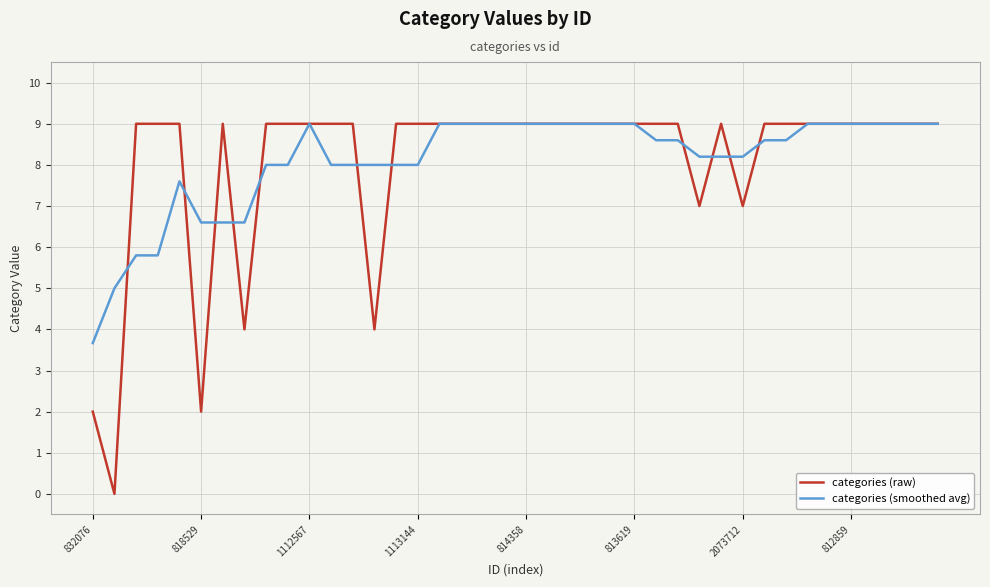

What is the highest value of the categories (raw) series?

9.0